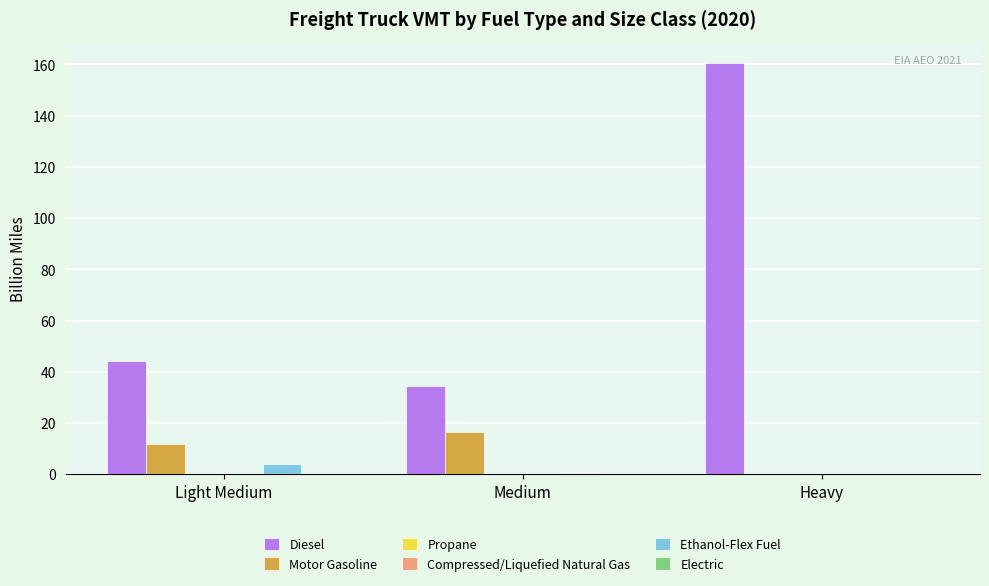

At which category is the sum across all series the highest?

Heavy